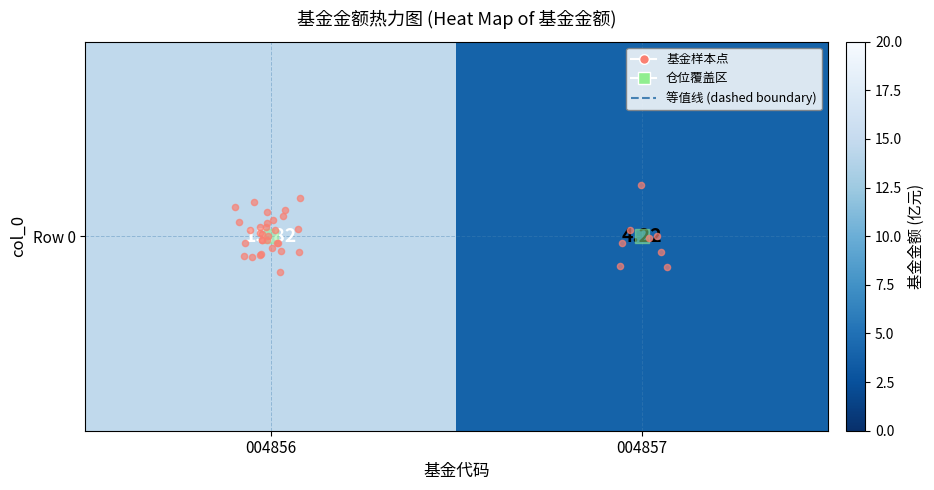

Where does the data first go above 11?

004856